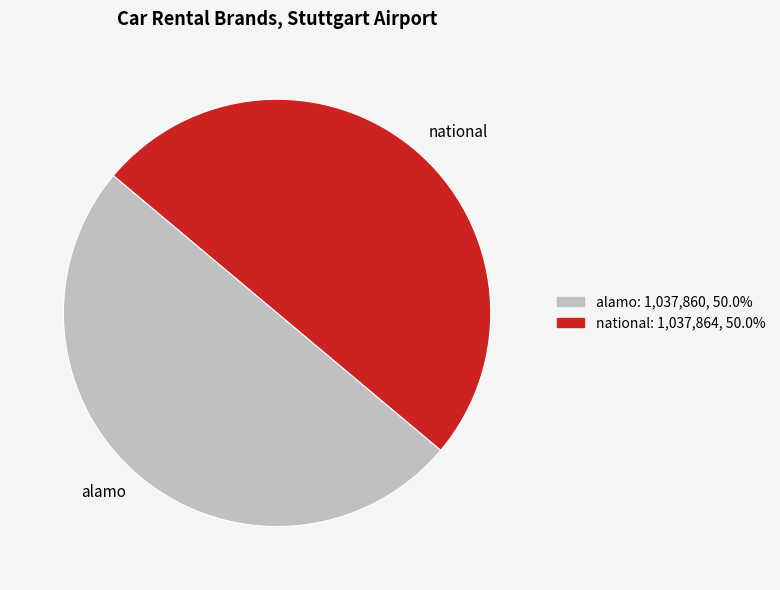

The national slice represents 50% of the pie. True or false?

True